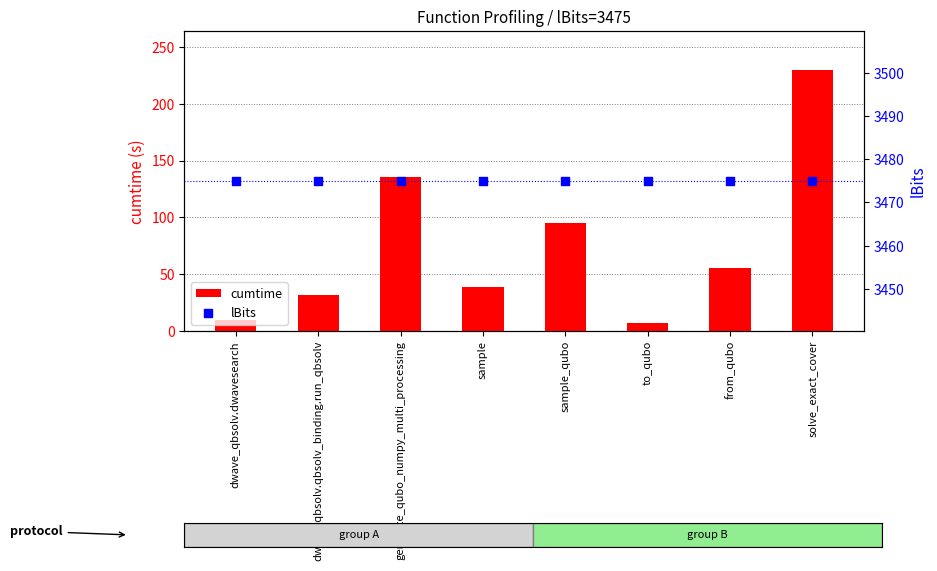

At which category is the sum across all series the highest?

solve_exact_cover